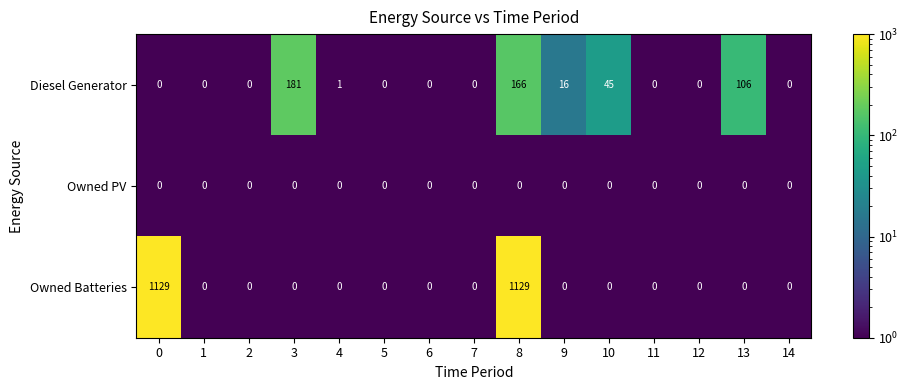

What is the highest value of the Owned Batteries series?

1129